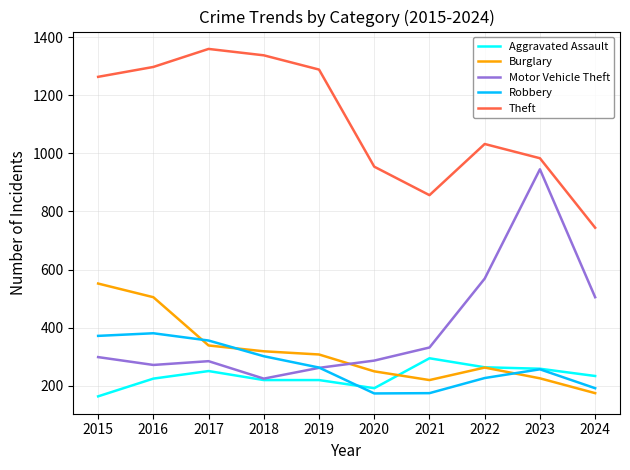

At which label does Motor Vehicle Theft reach its peak?

2023